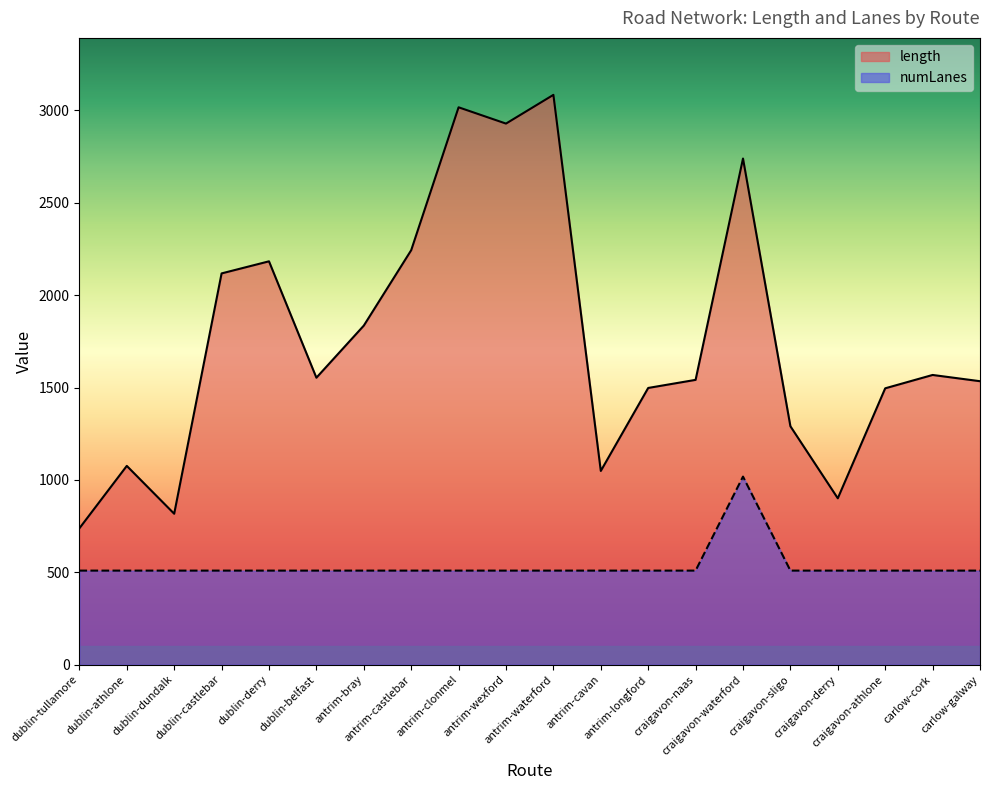

How many lines are shown in the chart?

2